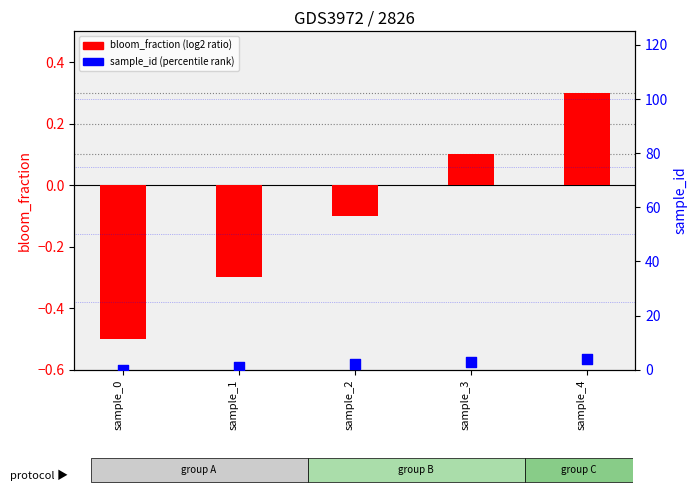

What are all the series names shown in the legend?

bloom_fraction (log2 ratio), sample_id (percentile rank)